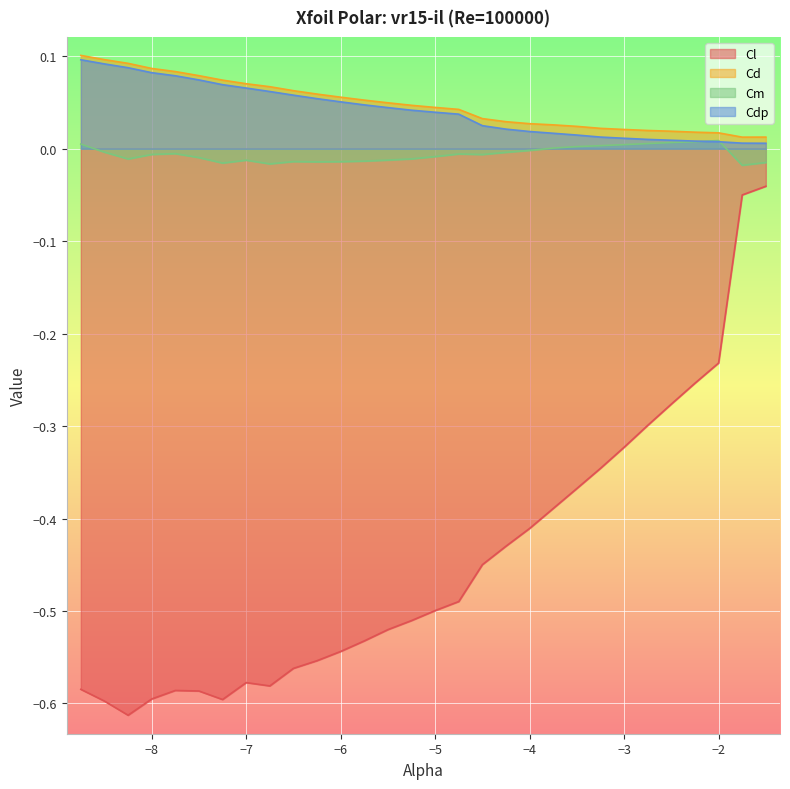

What is the value of the Cdp point at the 11th from the left?

0.1